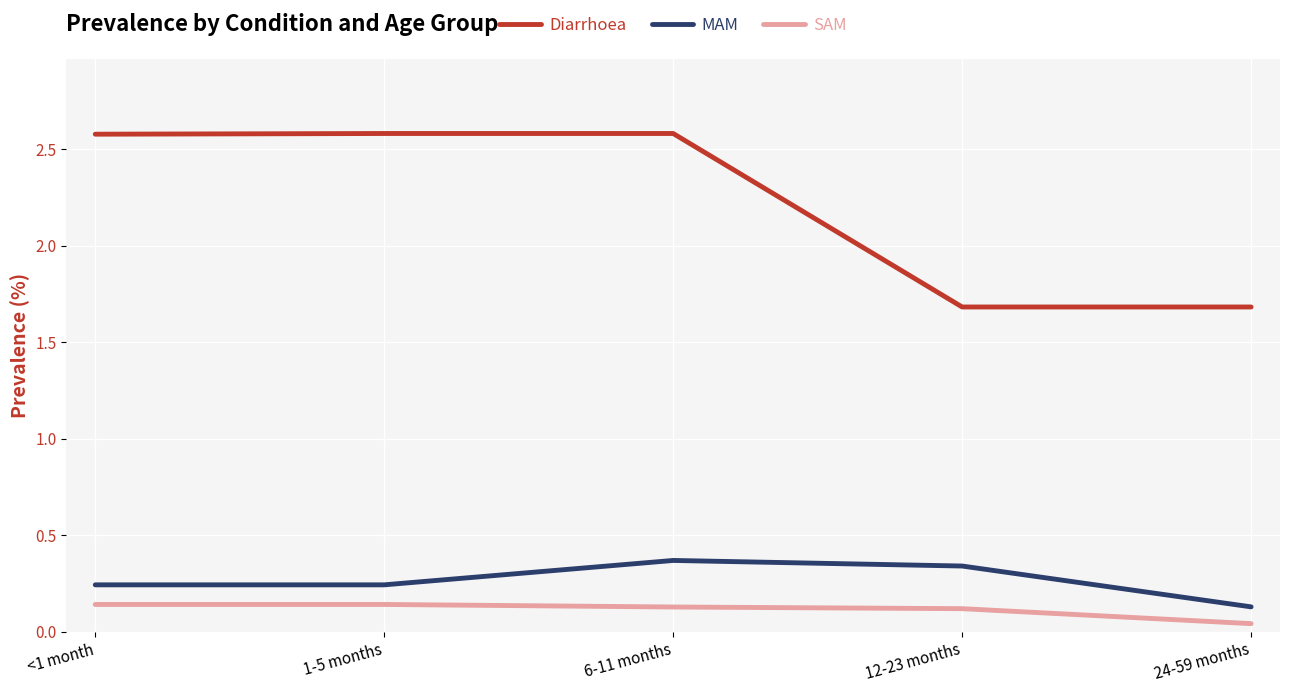

Which series has the largest total across all categories?

Diarrhoea